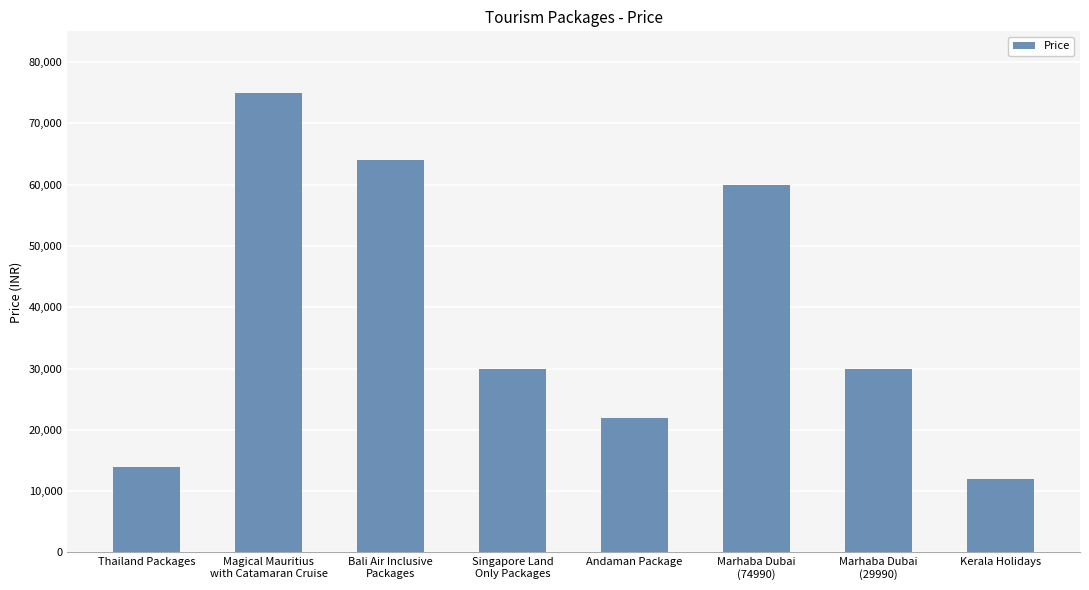

Between Andaman Package and Bali Air Inclusive
Packages, which is larger?

Bali Air Inclusive
Packages